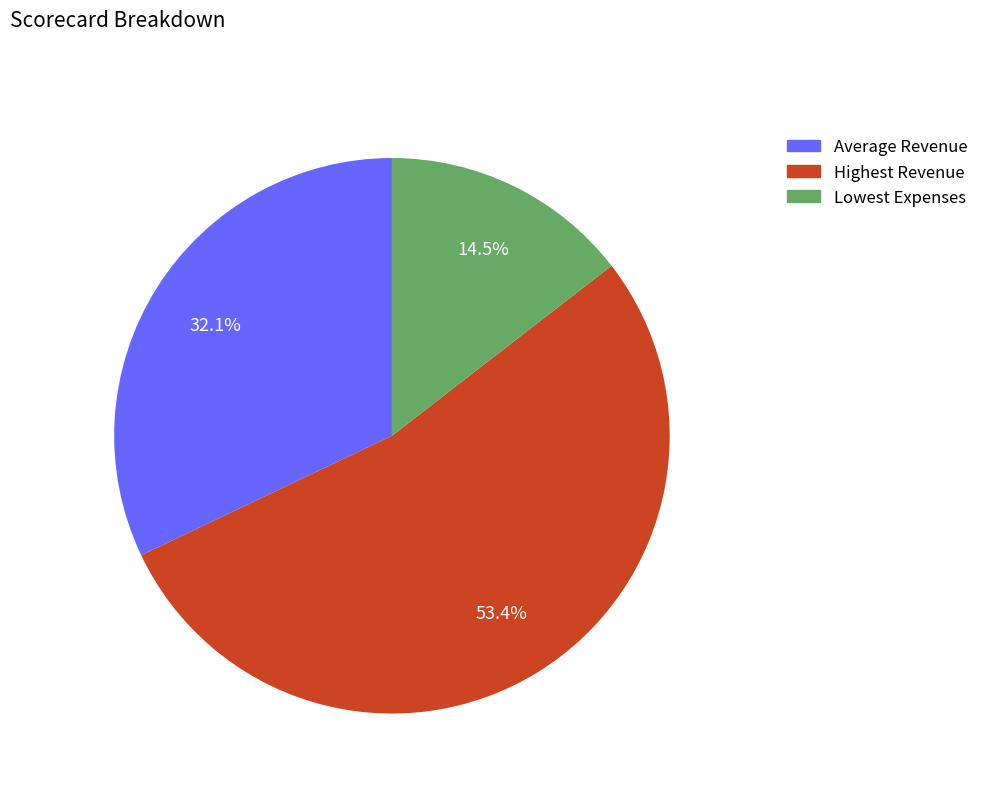

Do Average Revenue and Lowest Expenses together represent more than half of the pie?

No